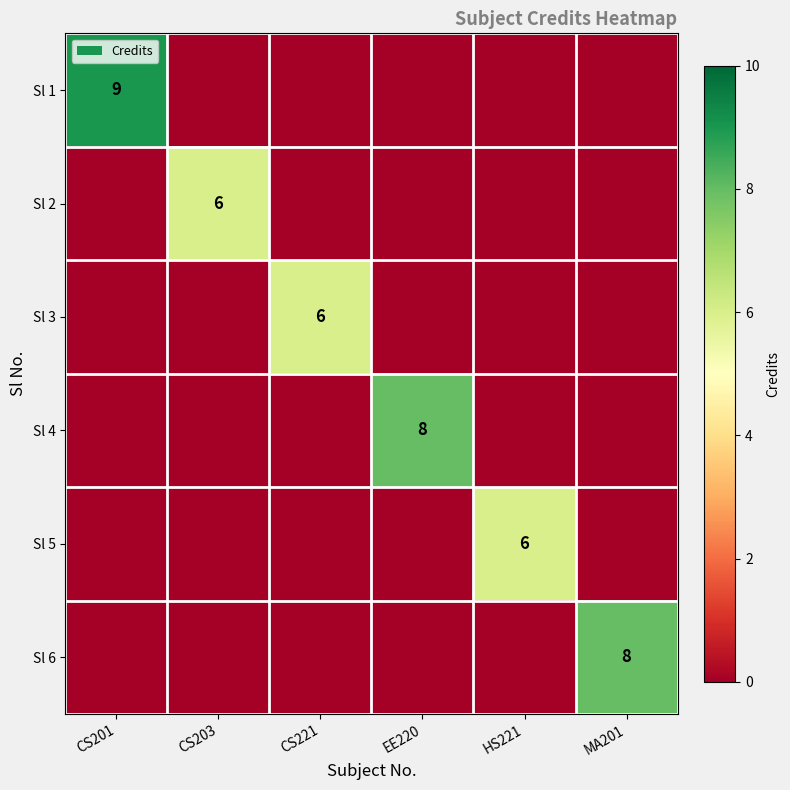

The value of Sl 5 at HS221 is 10. True or false?

False